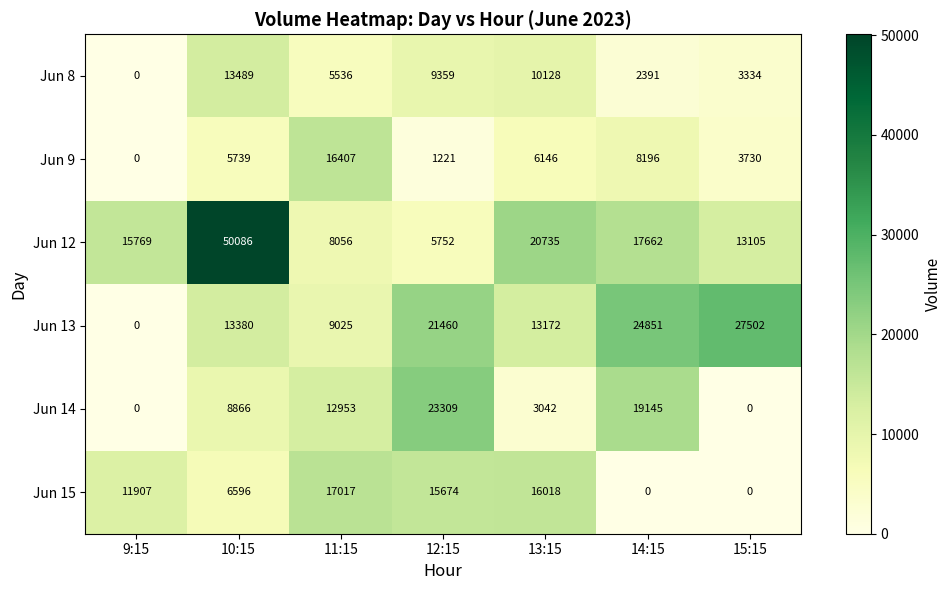

What is the difference between the second highest and minimum values in the Jun 15 series?

16018